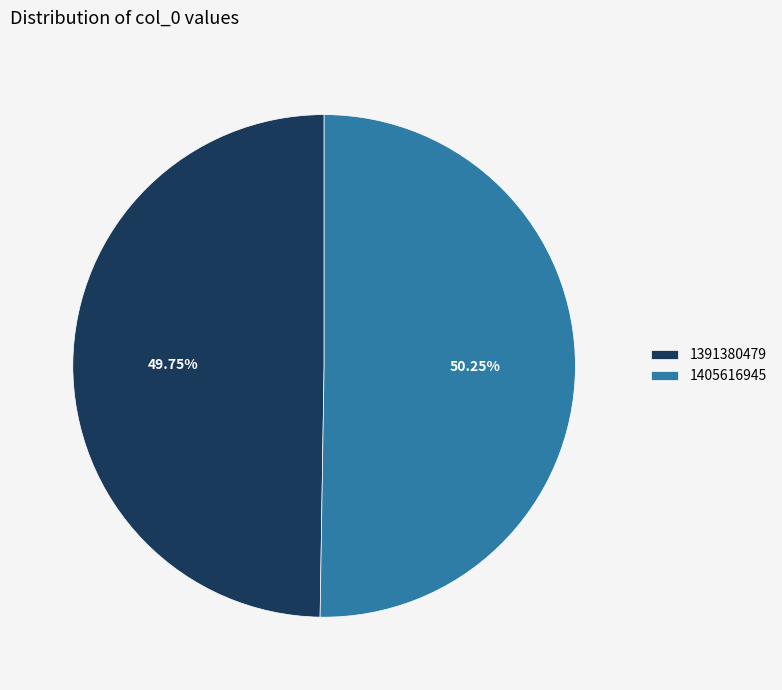

Is it true that 1405616945 is 62% of the pie?

False